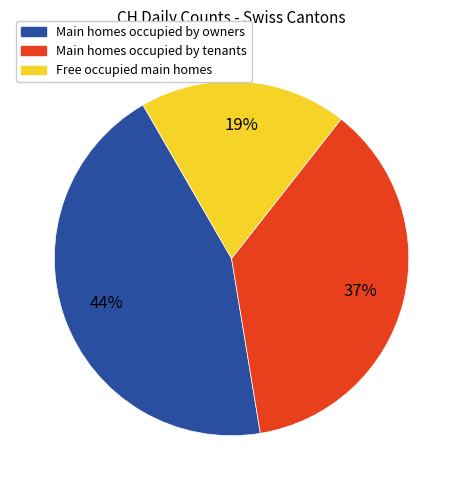

Which slice is the smallest?

Free occupied main homes